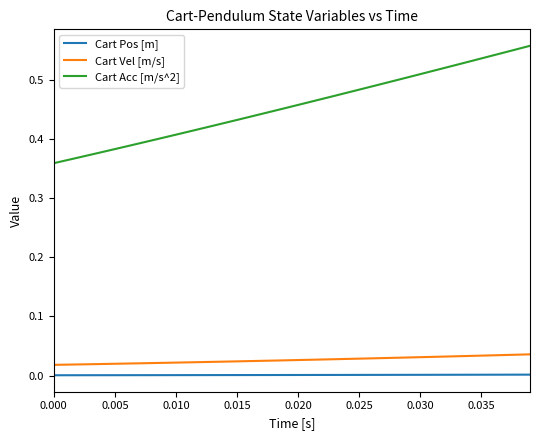

True or false: Cart Acc [m/s^2] and Cart Pos [m] intersect in this chart.

False